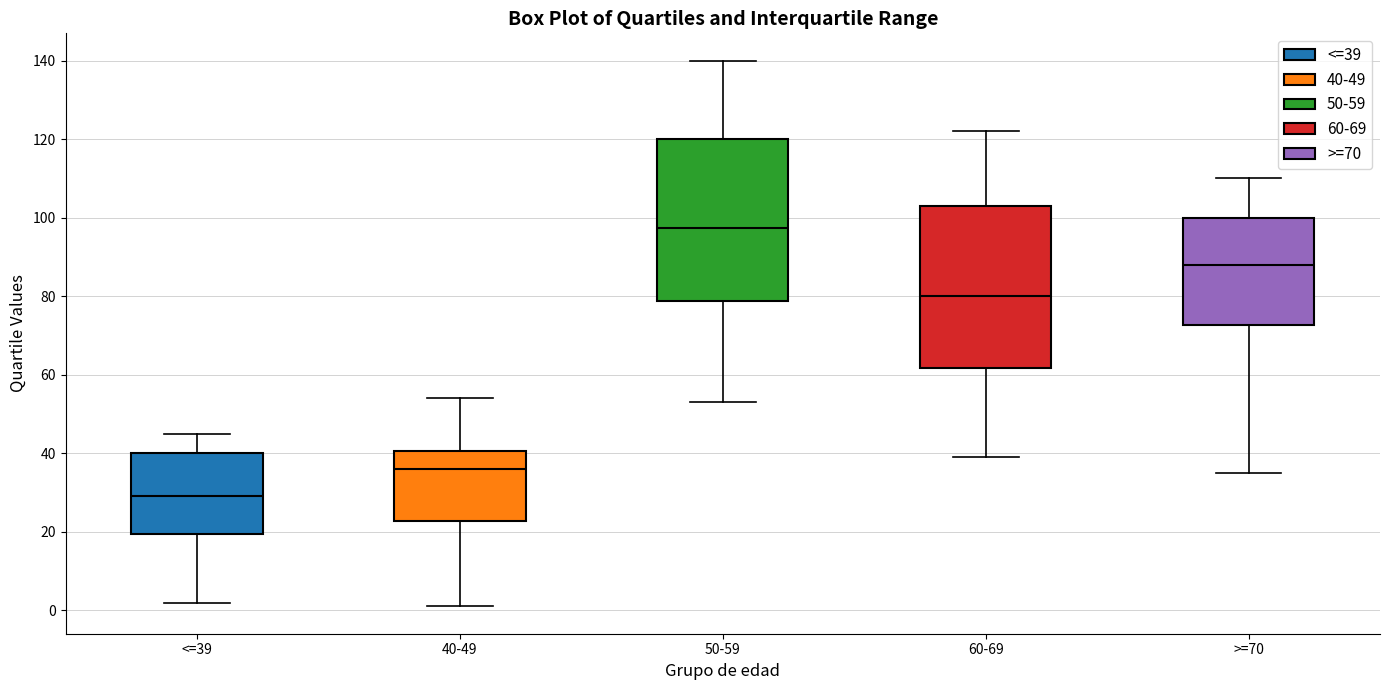

Reading left to right, transcribe this box plot: for each box, give where its median line is, the range the box spans, and where its two whiskers end, as read against the y-axis. The values are not printed on the chart, so give them approximately, as read against the axis.

<=39: median 30, box 20 to 40, whiskers 2 to 46
40-49: median 36, box 22 to 40, whiskers 2 to 54
50-59: median 98, box 78 to 120, whiskers 54 to 140
60-69: median 80, box 62 to 104, whiskers 40 to 122
>=70: median 88, box 72 to 100, whiskers 36 to 110